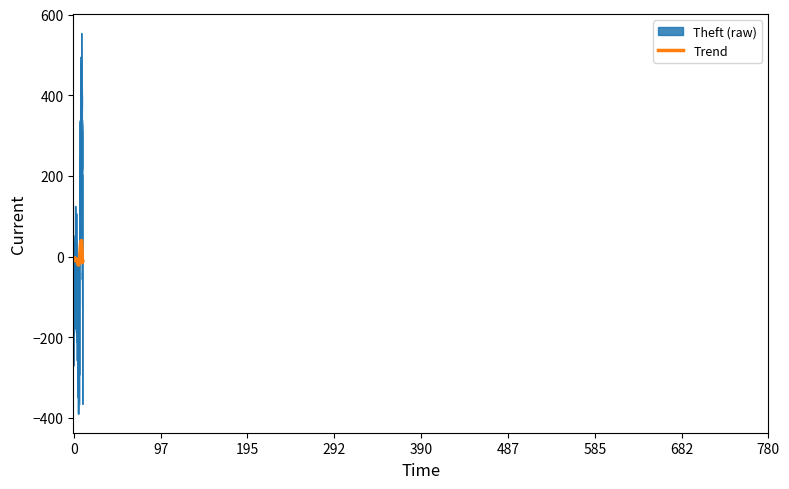

List the series in order of their peak value, highest first.

Theft (raw), Trend